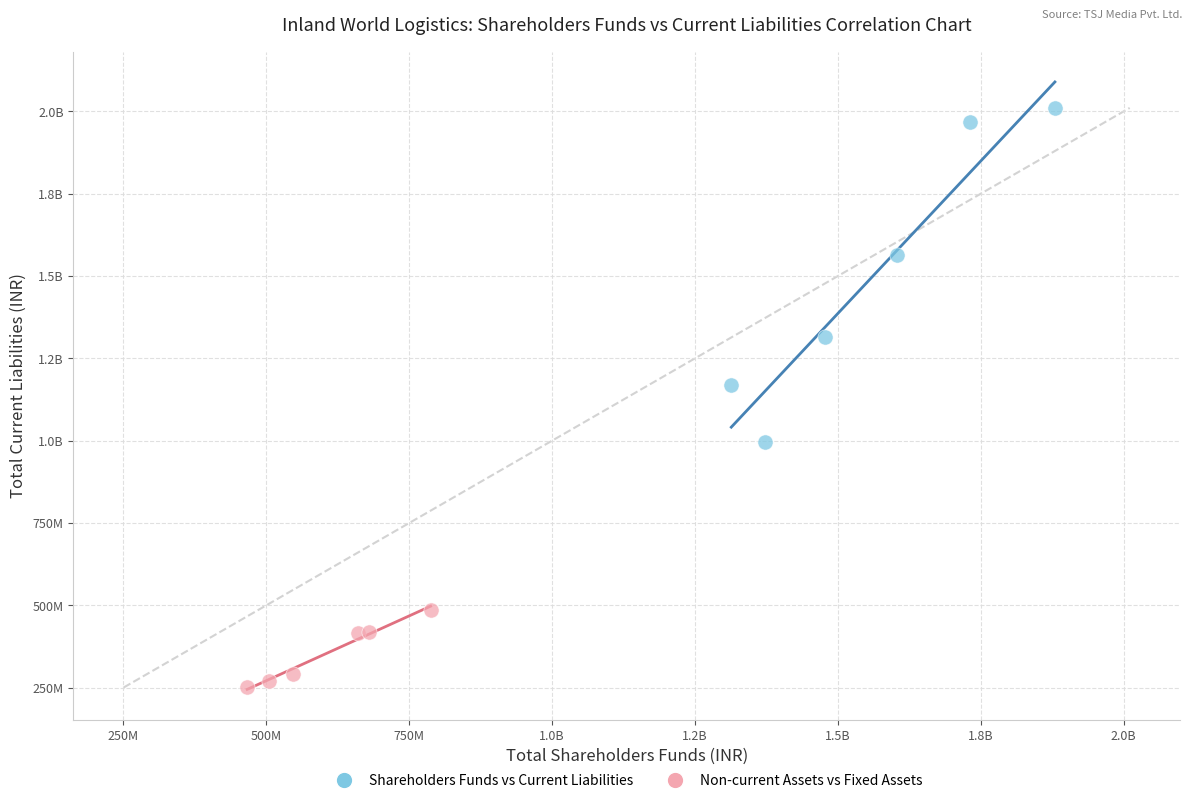

What are all the series names shown in the legend?

Shareholders Funds vs Current Liabilities, Non-current Assets vs Fixed Assets